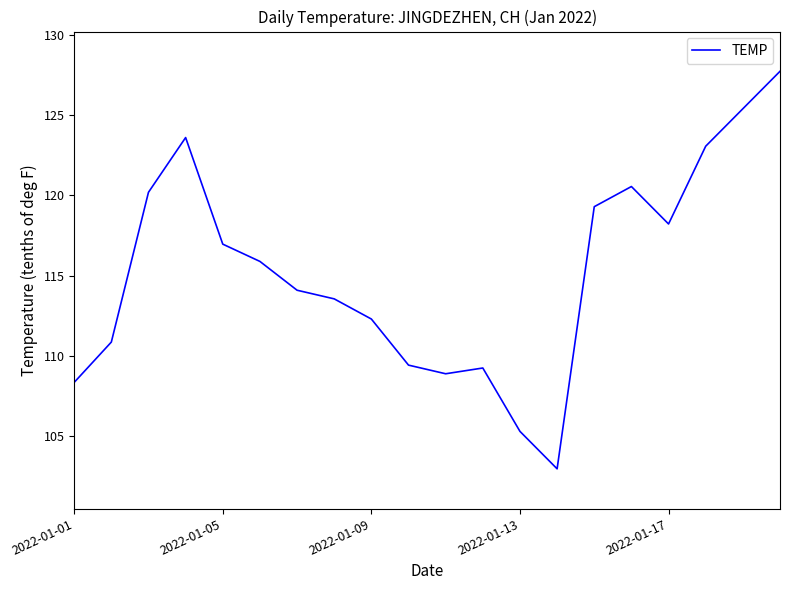

What is the maximum value shown in the chart?

127.8